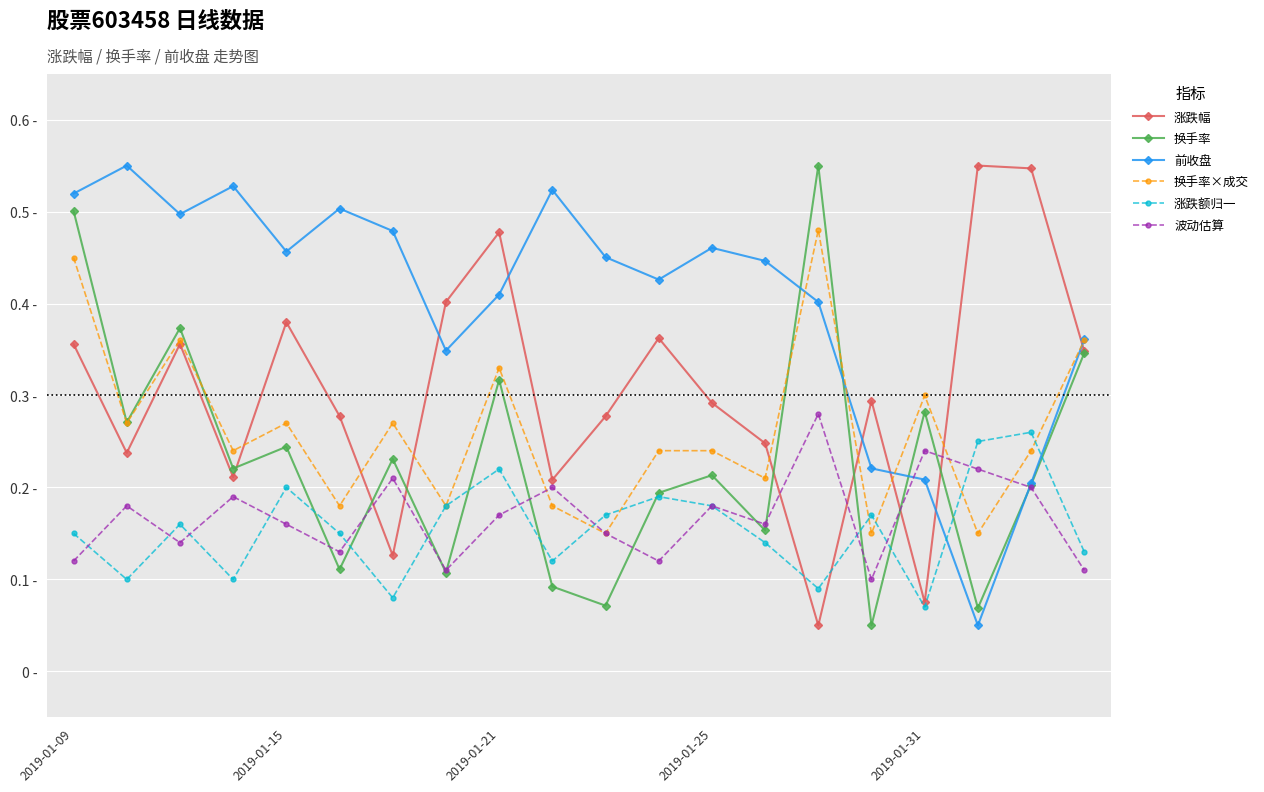

Reading right to left, list all the values displayed in this chart.

涨跌幅: 0.3	0.5	0.6	0.1	0.3	0.1	0.2	0.3	0.4	0.3	0.2	0.5	0.4	0.1	0.3	0.4	0.2	0.4	0.2	0.4
换手率: 0.3	0.2	0.1	0.3	0.1	0.6	0.2	0.2	0.2	0.1	0.1	0.3	0.1	0.2	0.1	0.2	0.2	0.4	0.3	0.5
前收盘: 0.4	0.2	0.1	0.2	0.2	0.4	0.4	0.5	0.4	0.5	0.5	0.4	0.3	0.5	0.5	0.5	0.5	0.5	0.6	0.5
换手率×成交: 0.4	0.2	0.1	0.3	0.1	0.5	0.2	0.2	0.2	0.1	0.2	0.3	0.2	0.3	0.2	0.3	0.2	0.4	0.3	0.4
涨跌额归一: 0.1	0.3	0.2	0.1	0.2	0.1	0.1	0.2	0.2	0.2	0.1	0.2	0.2	0.1	0.1	0.2	0.1	0.2	0.1	0.1
波动估算: 0.1	0.2	0.2	0.2	0.1	0.3	0.2	0.2	0.1	0.1	0.2	0.2	0.1	0.2	0.1	0.2	0.2	0.1	0.2	0.1